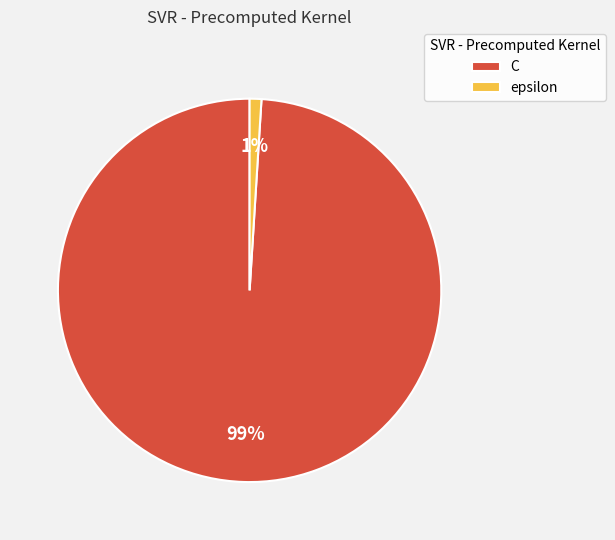

Is the sum of C and epsilon greater than half?

Yes